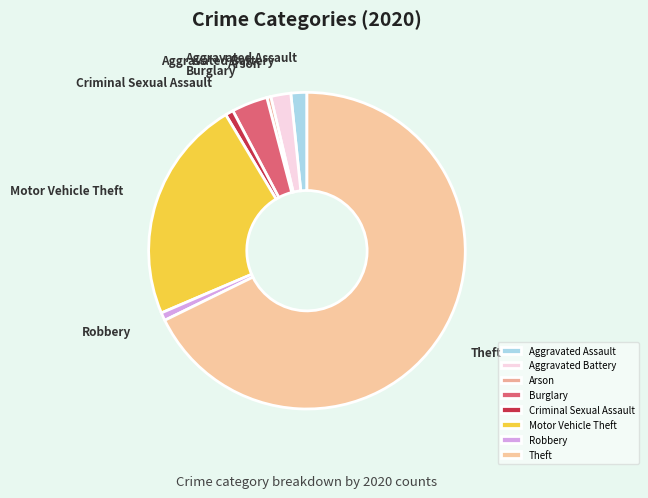

Which has a higher value, Aggravated Battery or Motor Vehicle Theft?

Motor Vehicle Theft